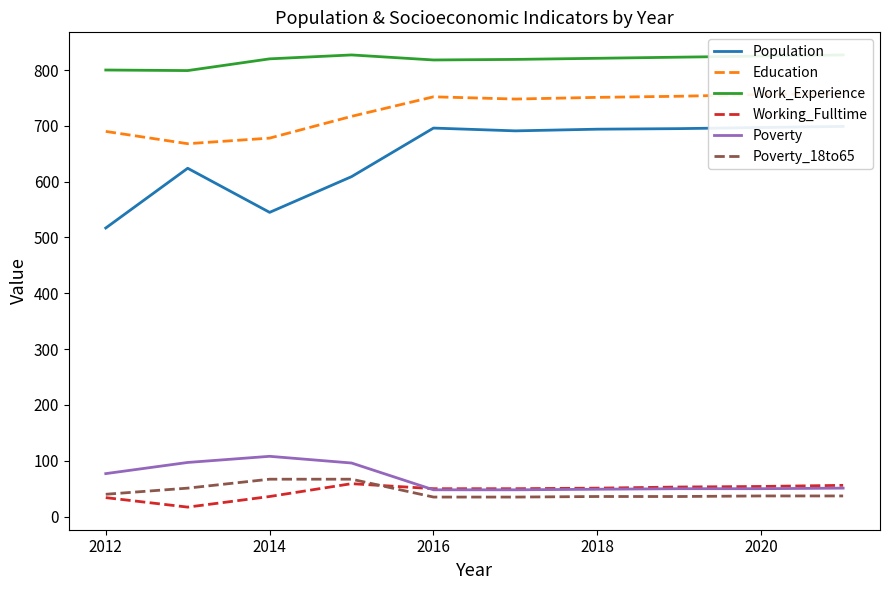

The Poverty_18to65 series shows 19 at 2014. True or false?

False